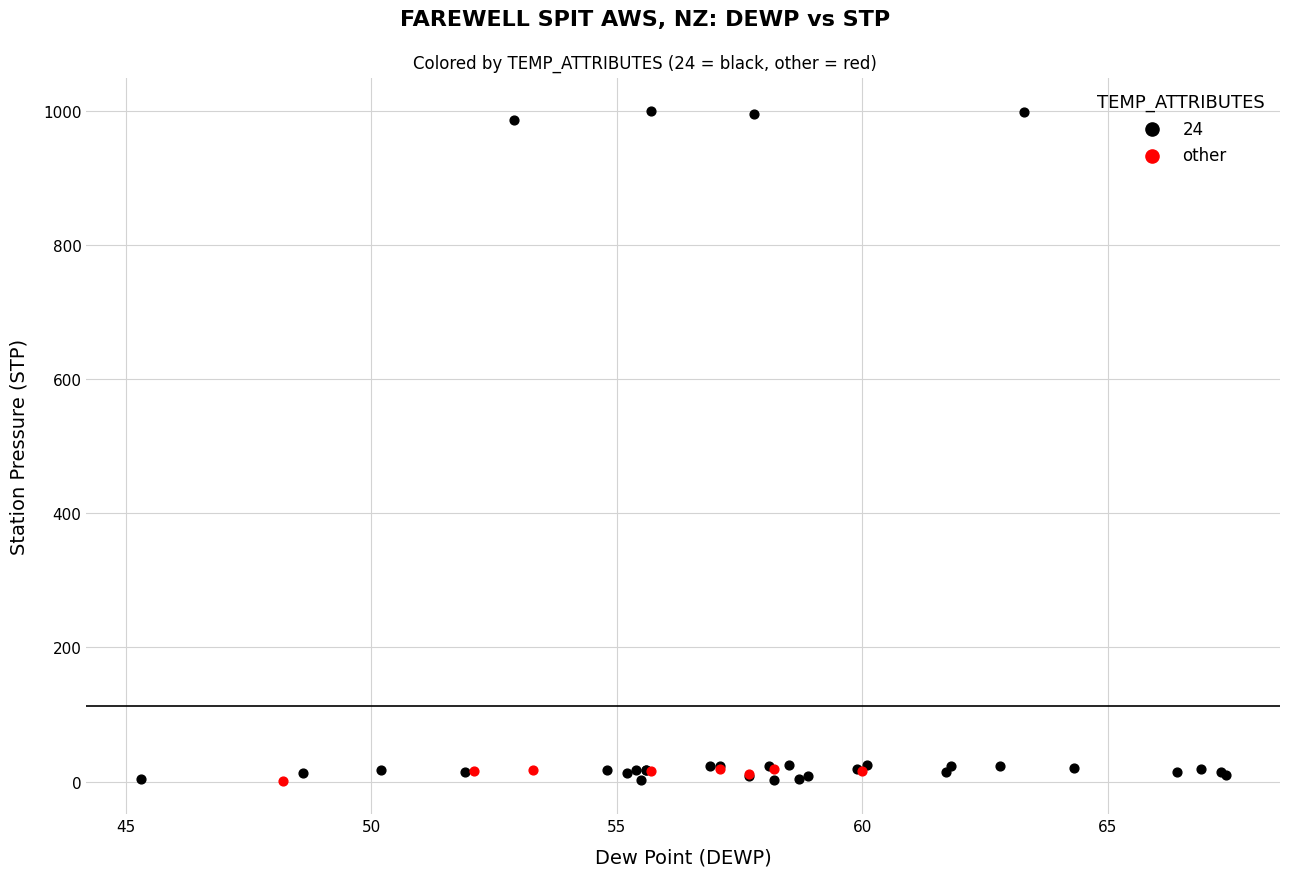

Which series reaches the maximum Y coordinate?

24